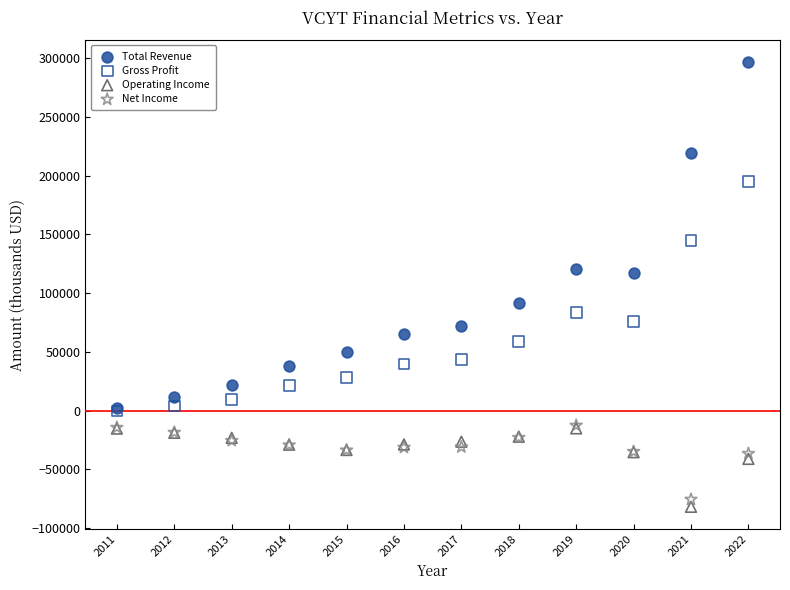

Which series has the largest Y range (max minus min)?

Total Revenue